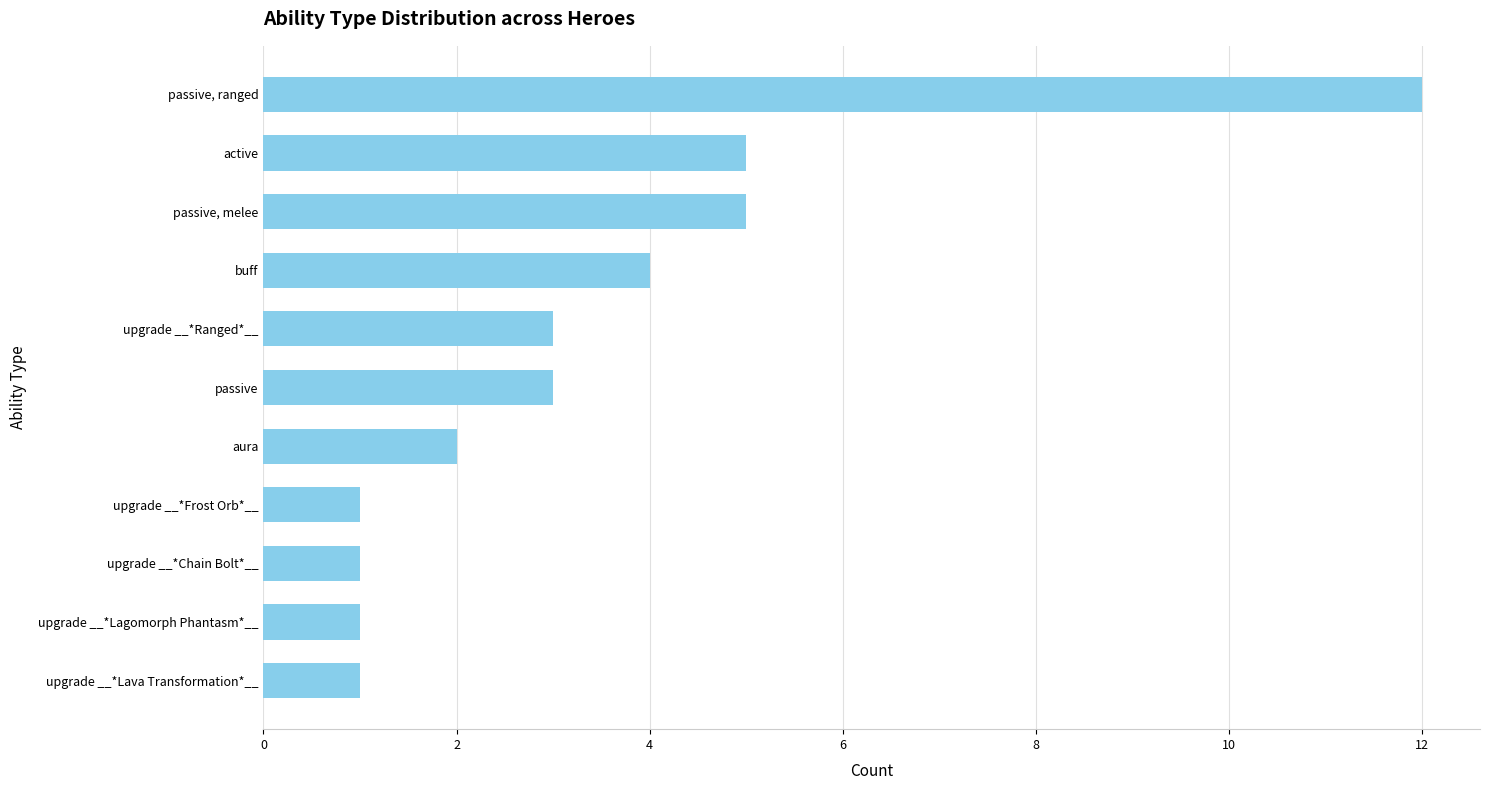

What is the change in value from aura to passive, ranged?

+10